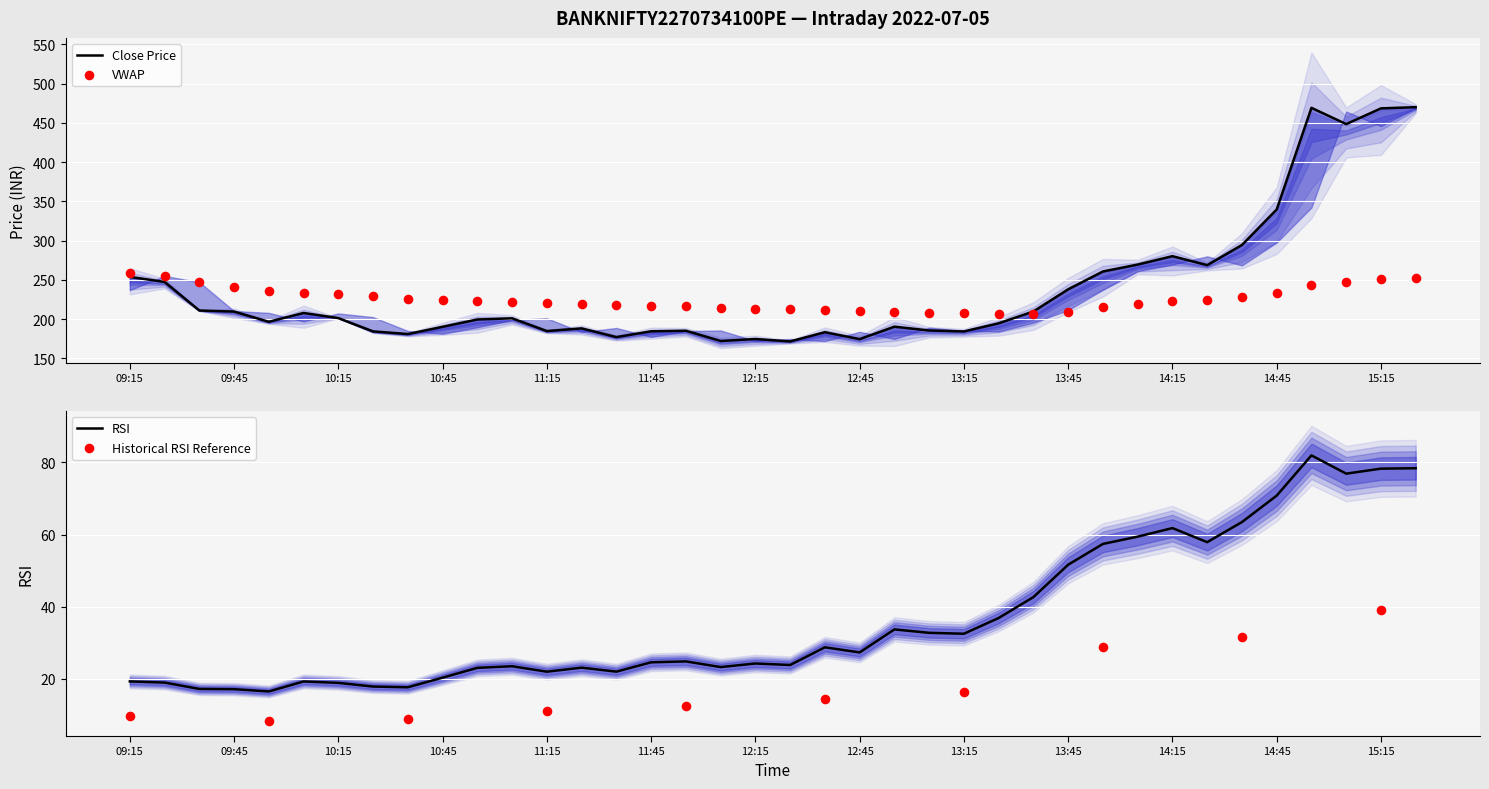

What is the total value across all series at 14:05?

547.8